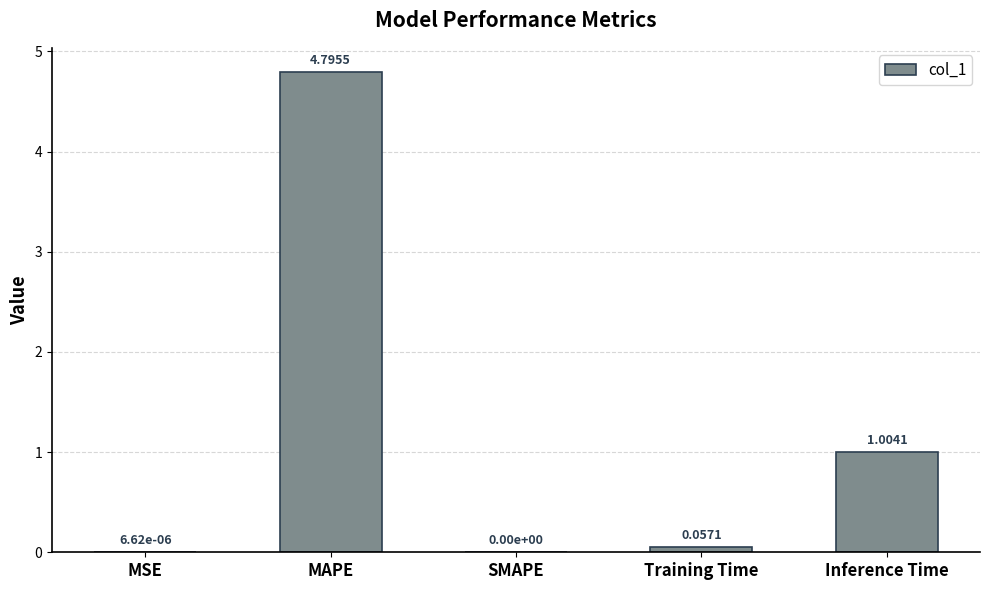

What is the change in value from SMAPE to Training Time?

+0.1